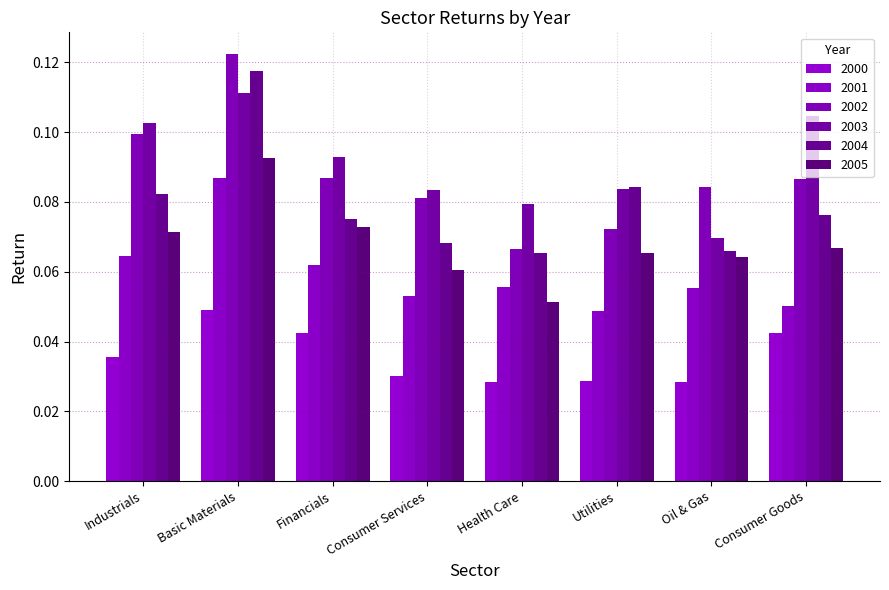

Are the bars grouped side by side (vs. stacked)?

Yes